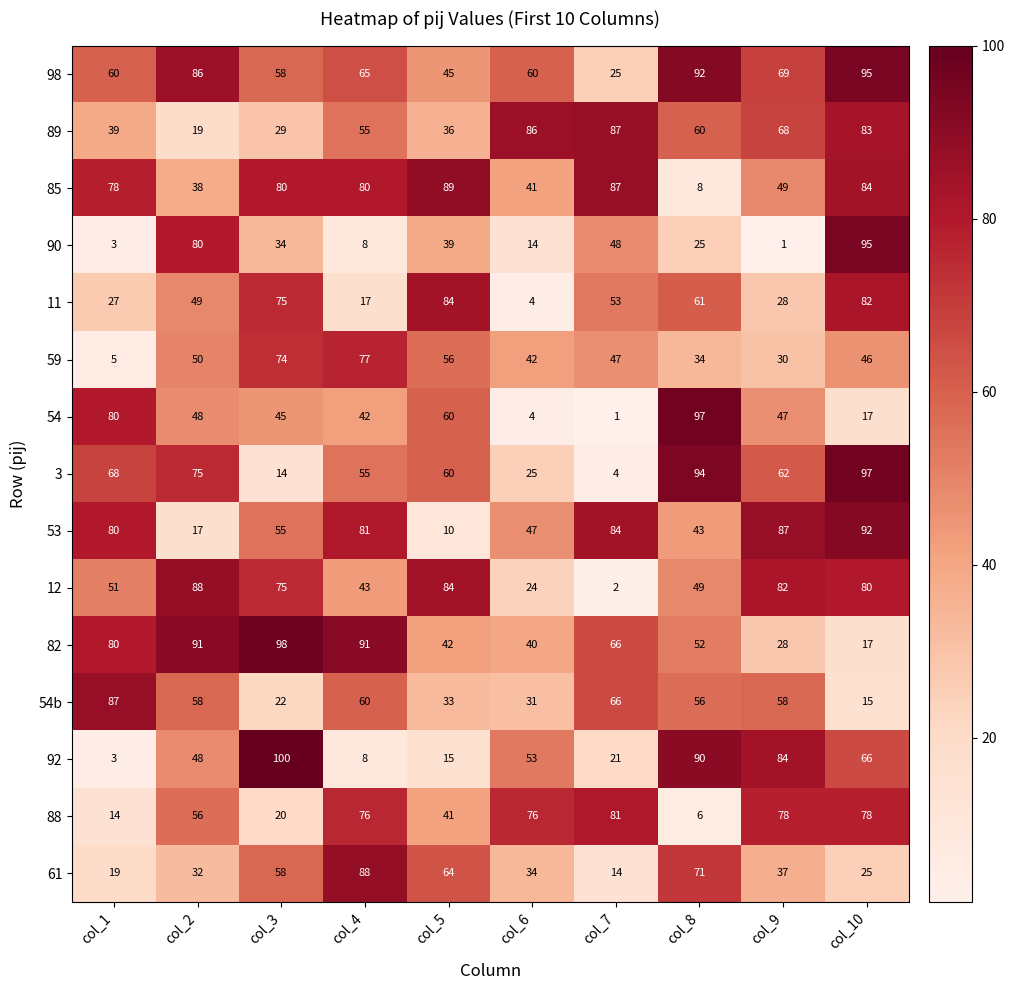

At which category is the sum across all series the highest?

col_10